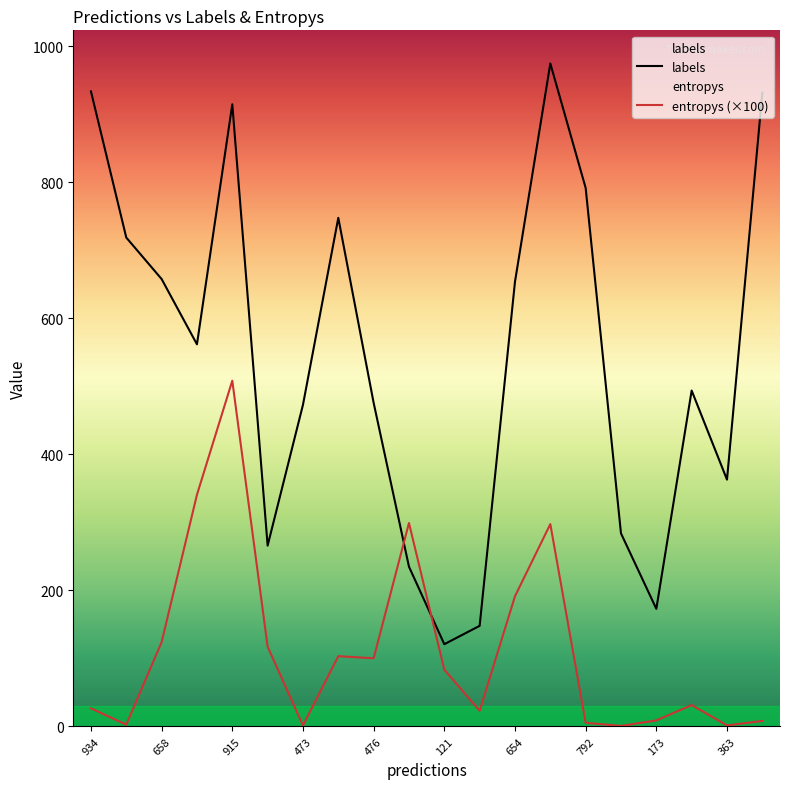

At how many categories does at least one series exceed 190?

17